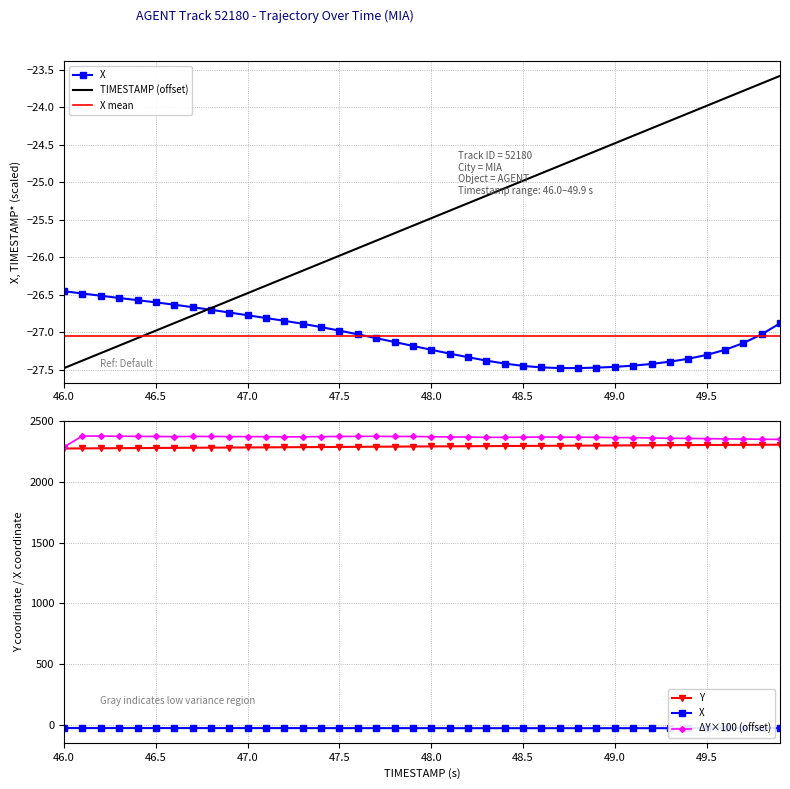

True or false: Y has more than 1 interior local peaks.

False